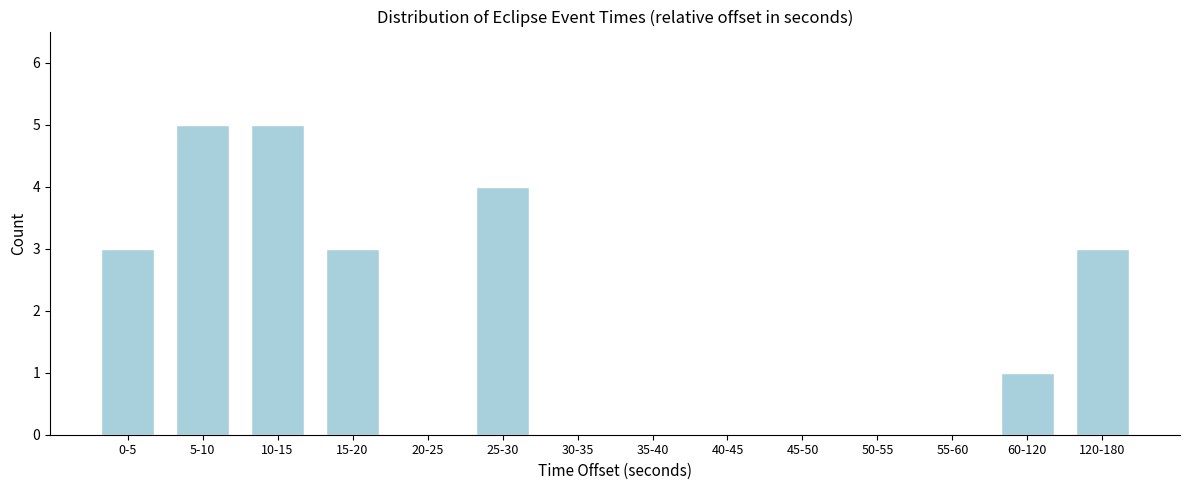

Reading left to right, list all the values displayed in this chart.

0-5=3	5-10=5	10-15=5	15-20=3	20-25=0	25-30=4	30-35=0	35-40=0	40-45=0	45-50=0	50-55=0	55-60=0	60-120=1	120-180=3